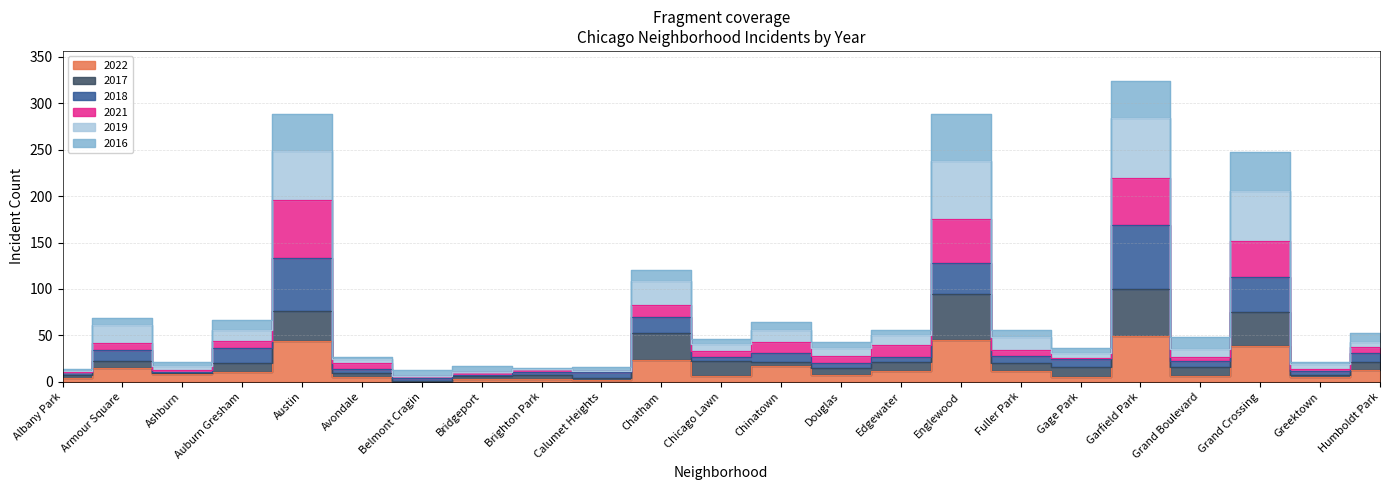

Where is the first local maximum for 2022?

Armour Square